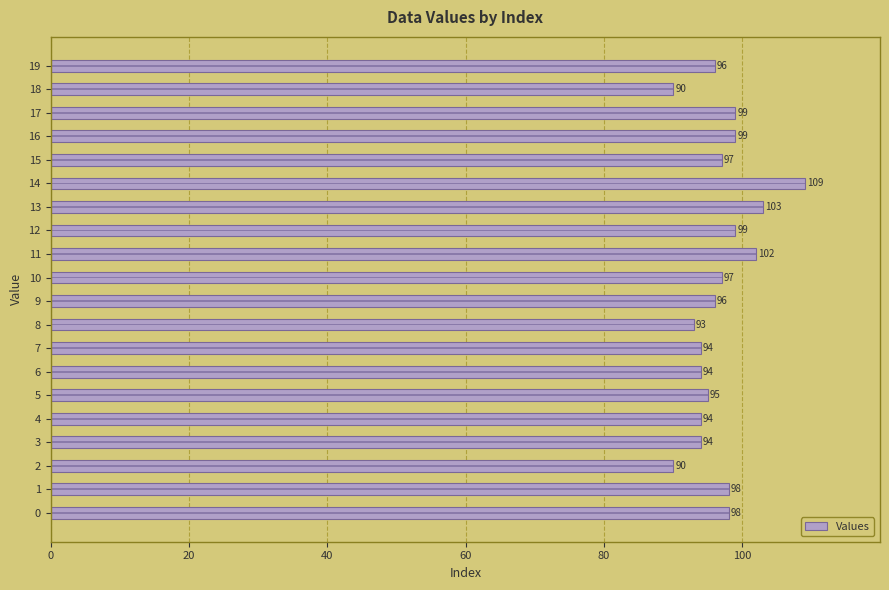

What is the label of the 15th bar from the left?

14